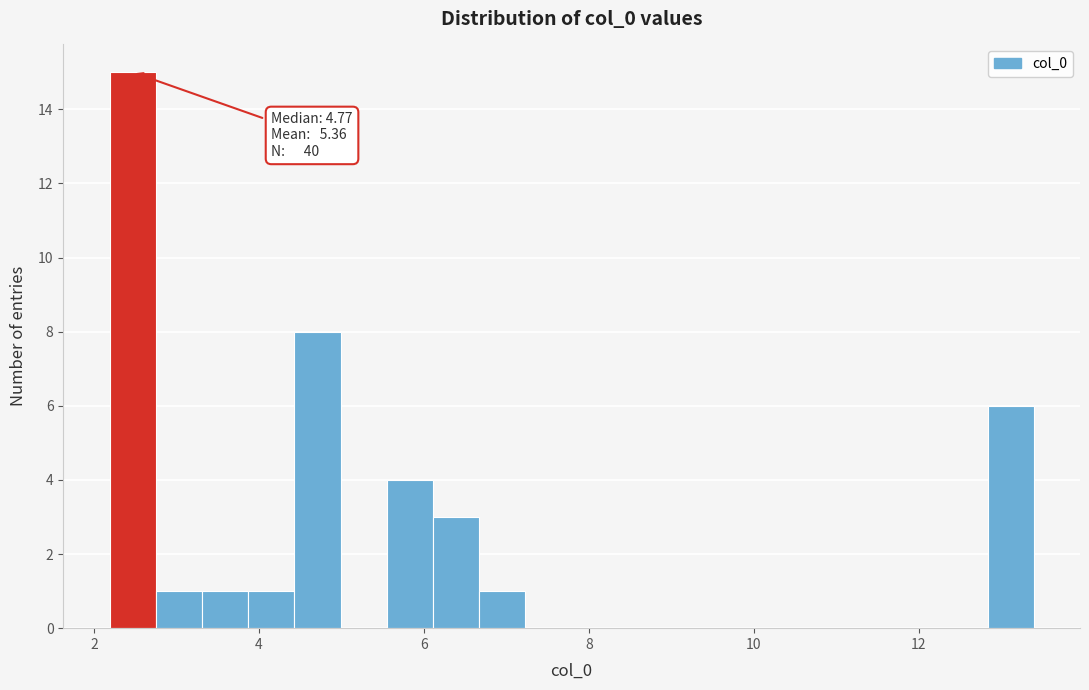

Read against the x-axis, roughly where is the centre of the tallest bar?

2.4